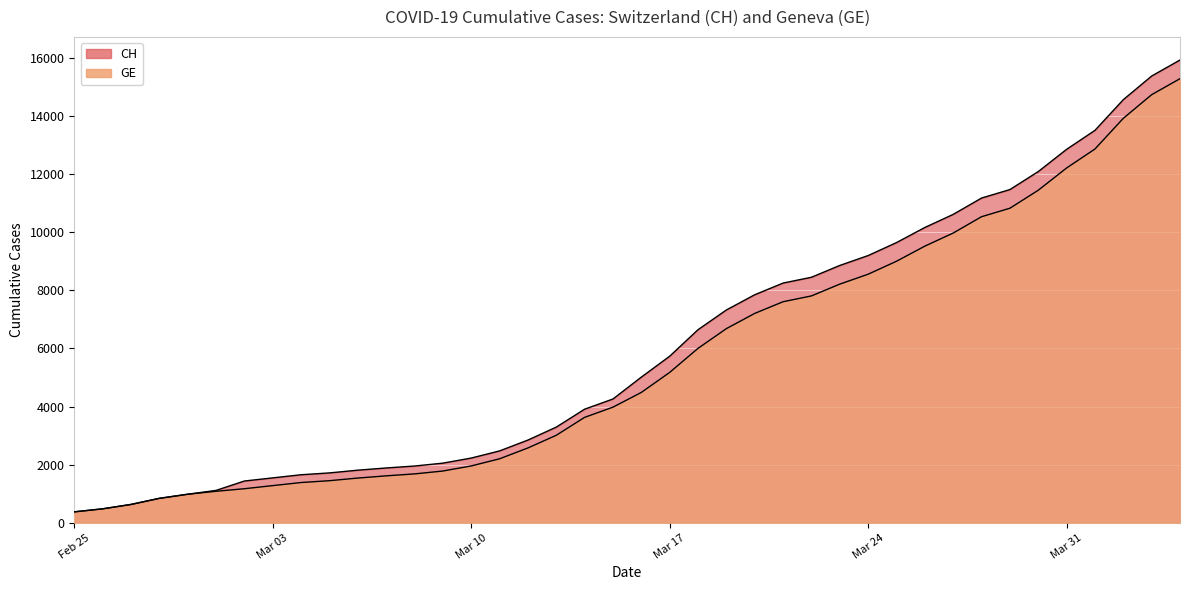

True or false: GE has more than 2 points higher than both neighbors.

False